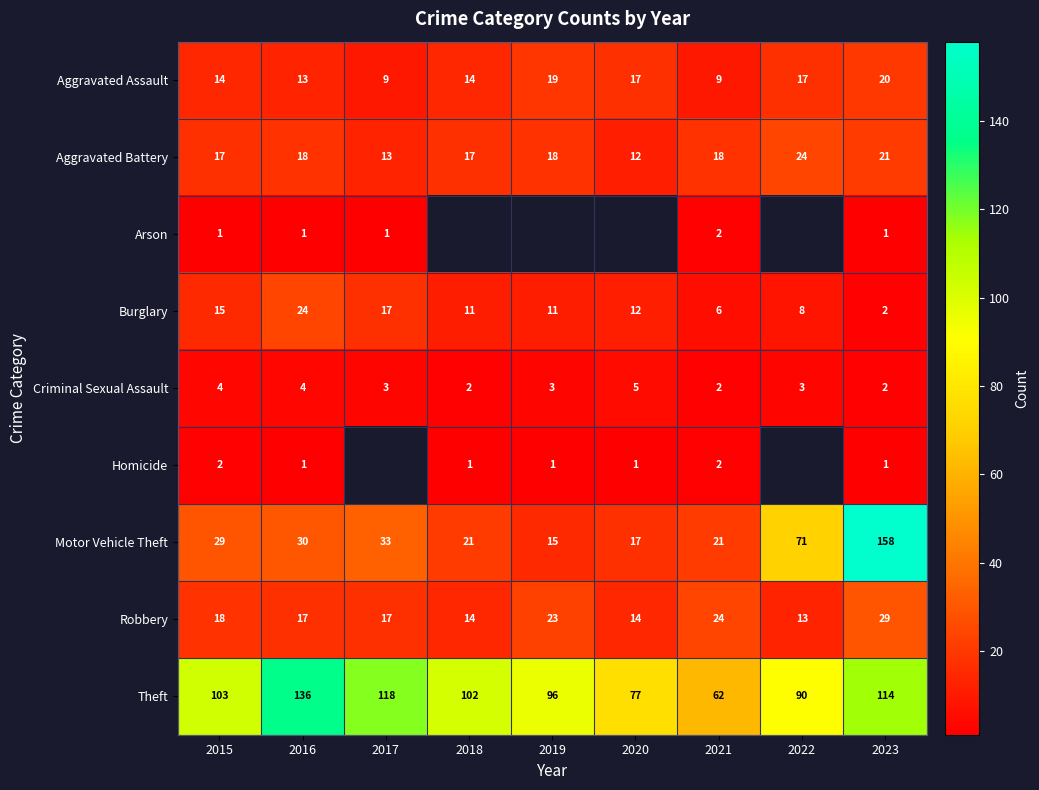

True or false: Burglary has a value of 16 at 2018.

False